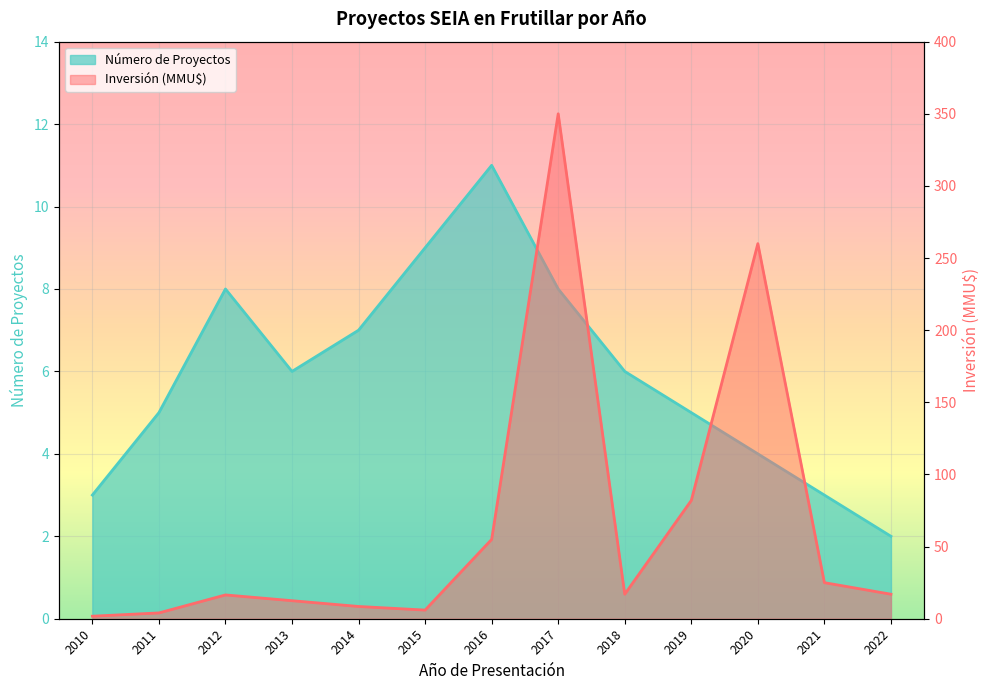

What is the value of the Inversión (MMU$) point at the 8th from the left?

350.0